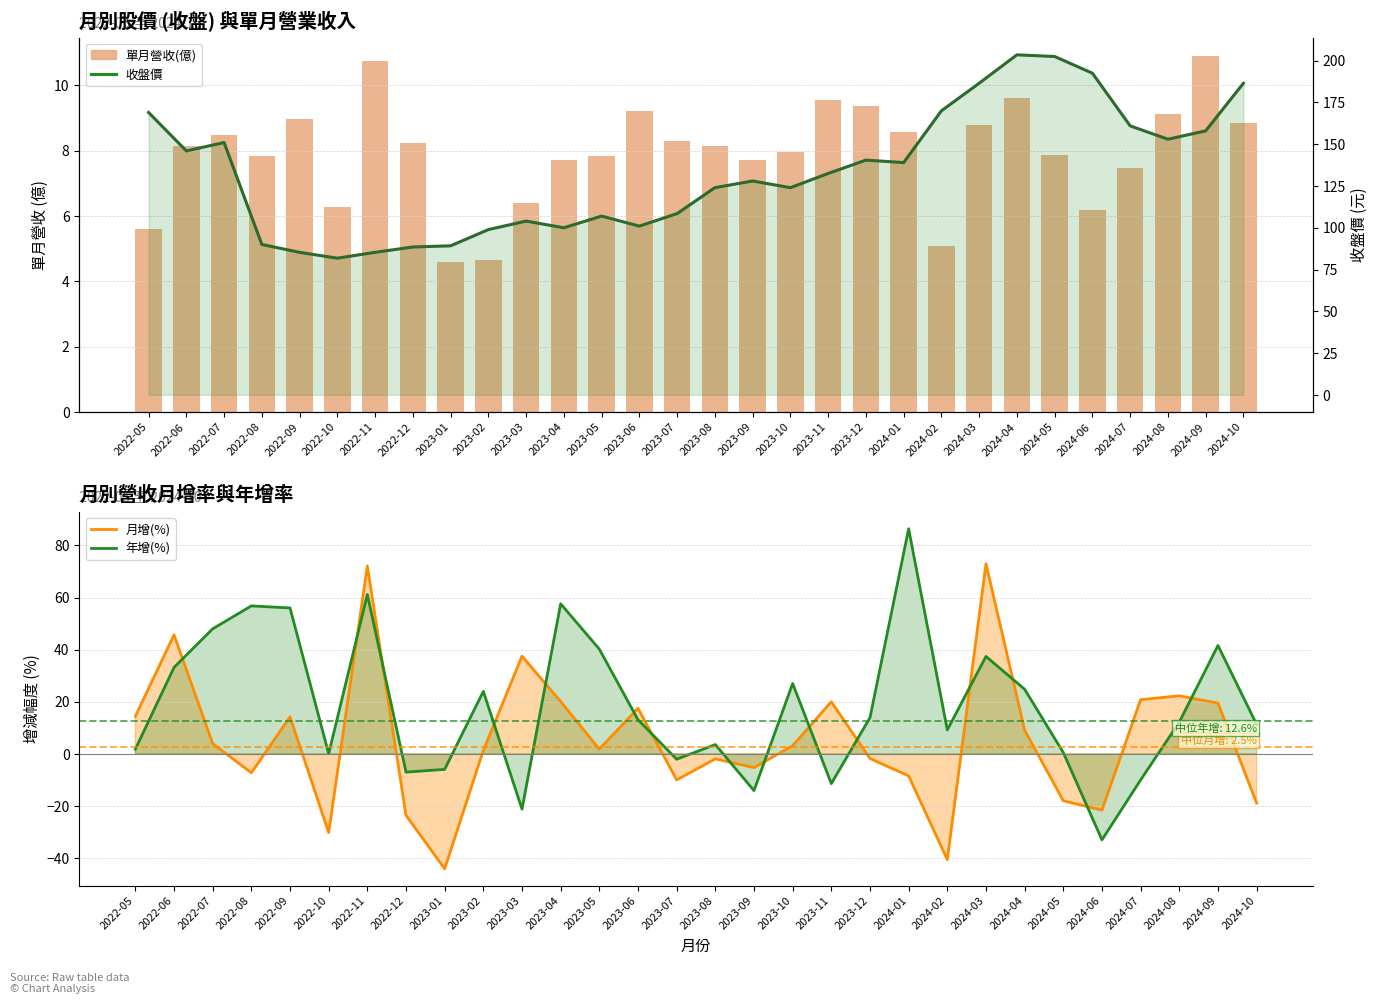

Count the number of data series in this chart.

4